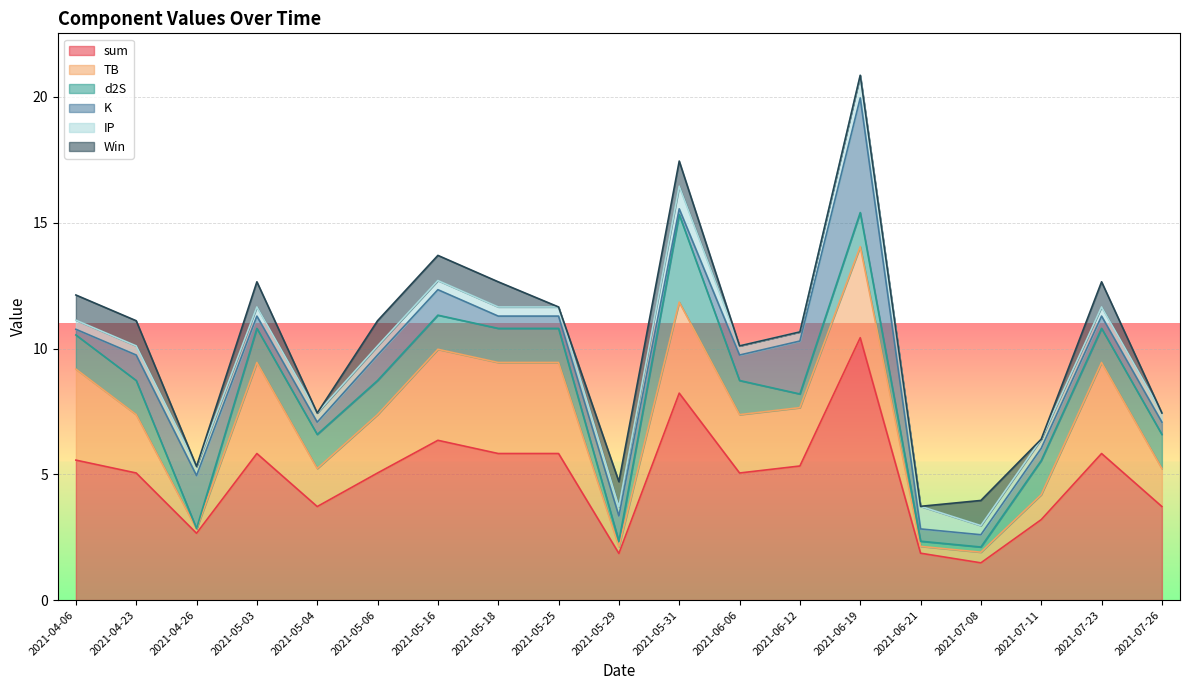

Which series ends up on top after the final intersection of Win and IP?

IP